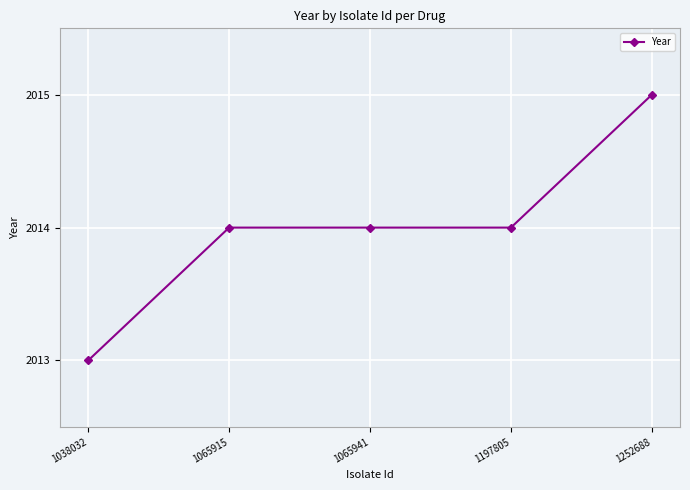

Is it true that the value at 1065915 is 2014?

True